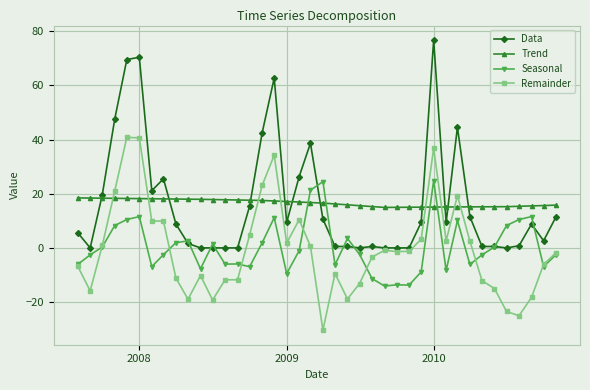

Is this an area chart (filled region under the line)?

No